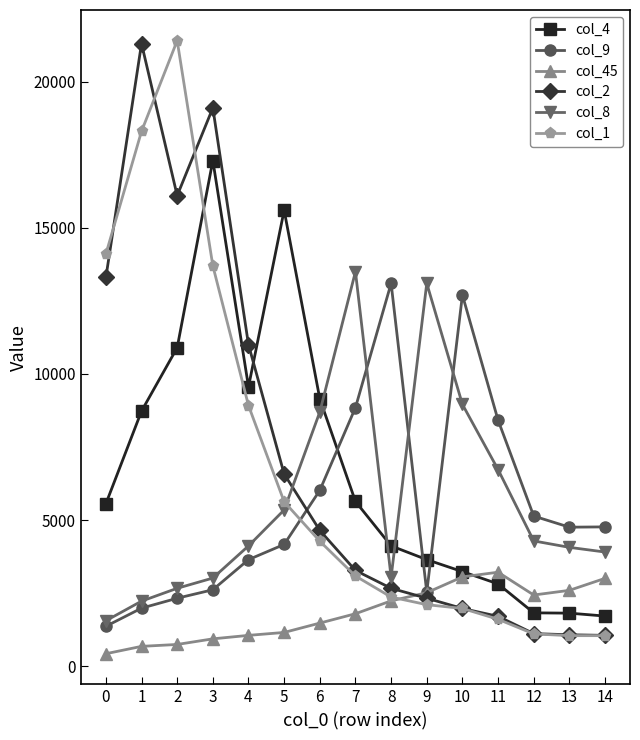

What is the value of the col_2 point at the 14th from the left?

1080